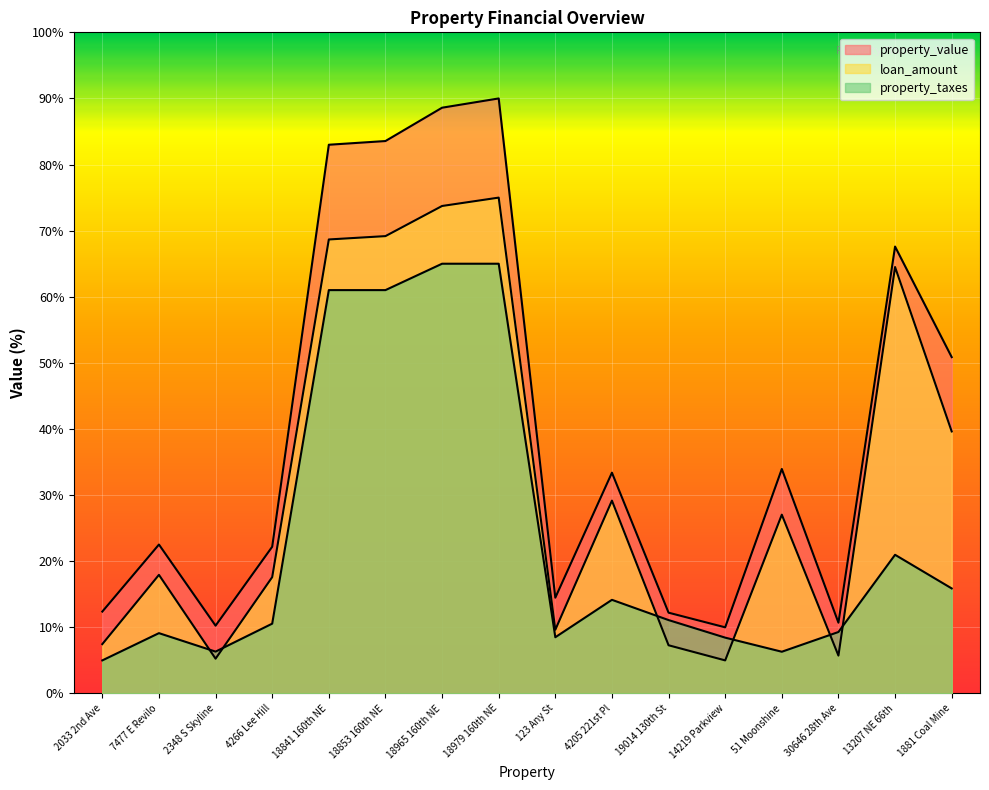

True or false: property_taxes has more than 0 interior local peaks.

True